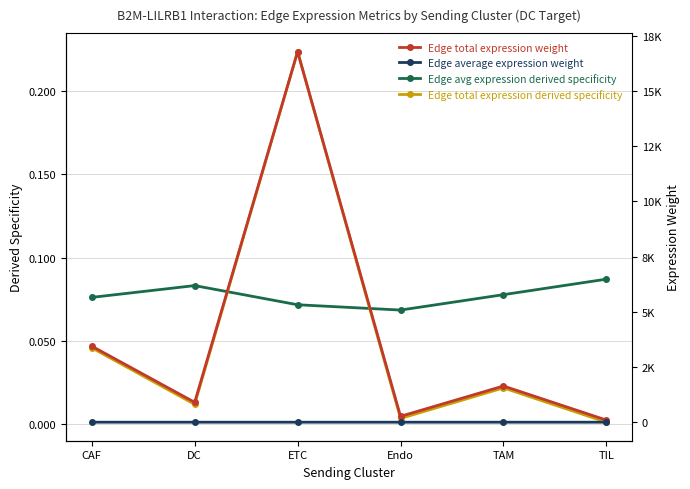

How many interior local valleys does the Edge avg expression derived specificity series have?

1